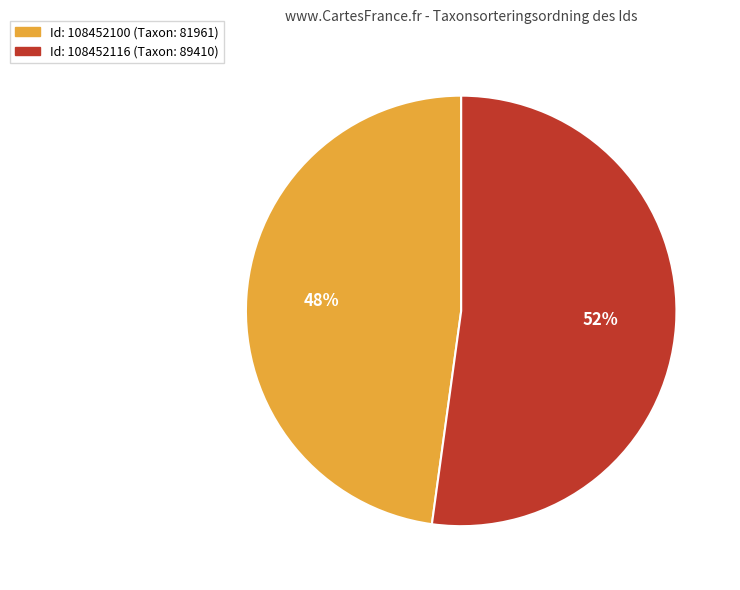

The Id: 108452100 (Taxon: 81961) slice represents 48% of the pie. True or false?

True